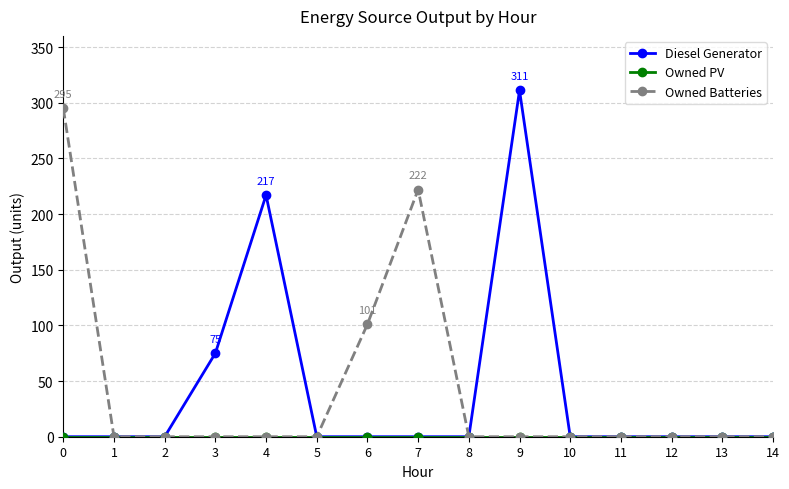

How many lines are shown in the chart?

3